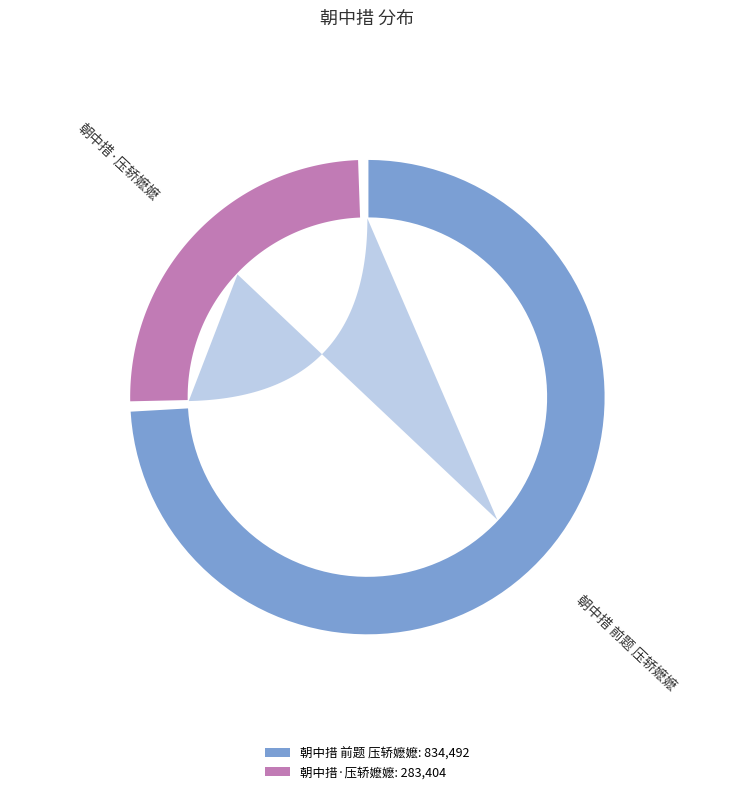

What is the smallest slice in the pie chart?

朝中措·压轿嬷嬷